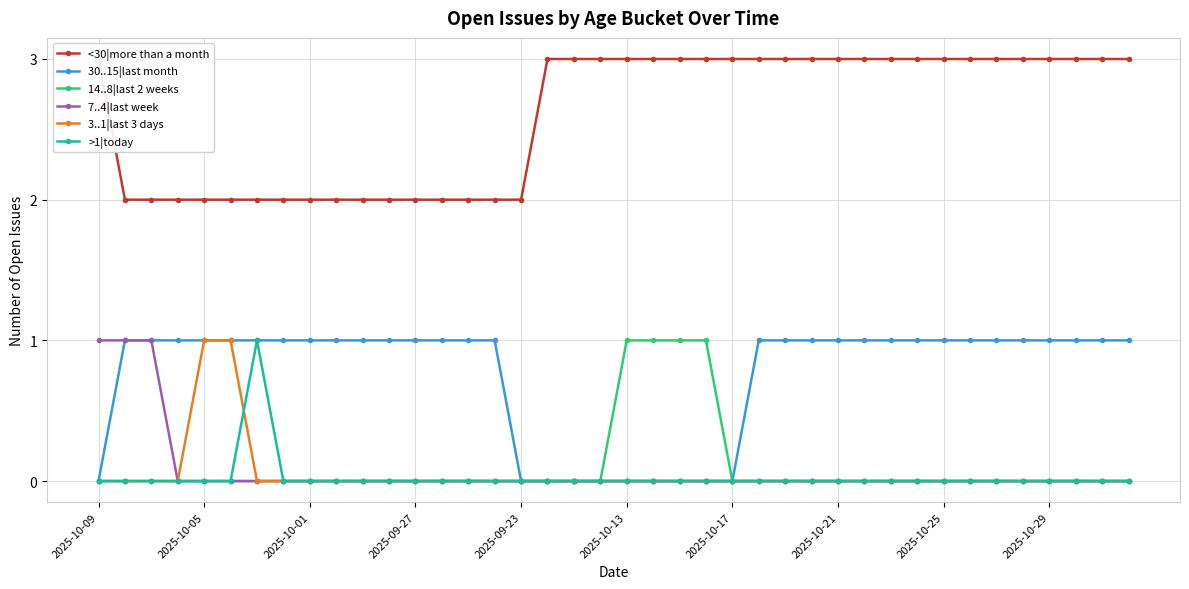

True or false: >1|today has more than 0 points higher than both neighbors.

True